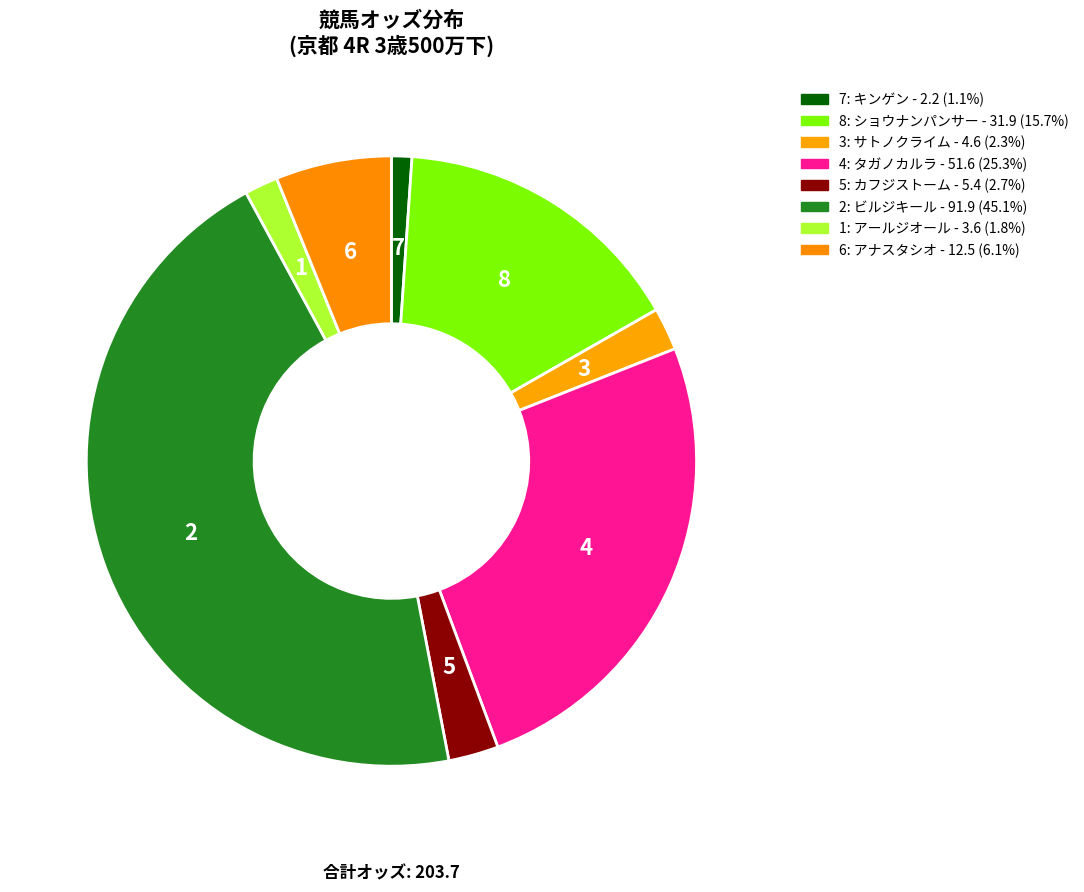

What is the smallest slice in the pie chart?

キンゲン